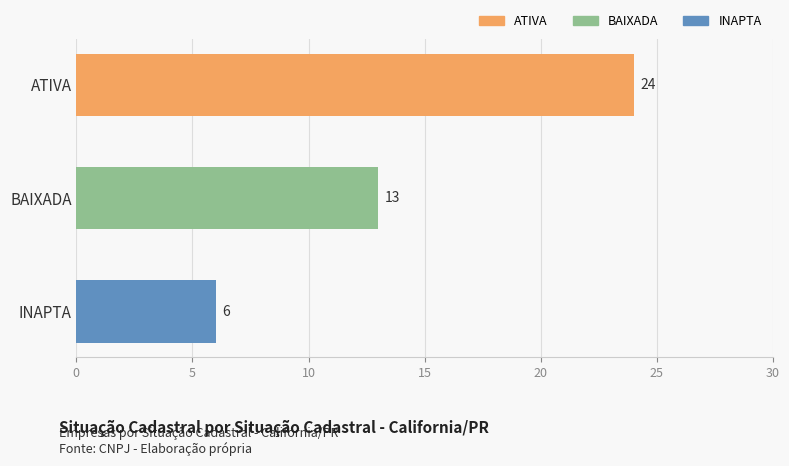

What is the average value?

14